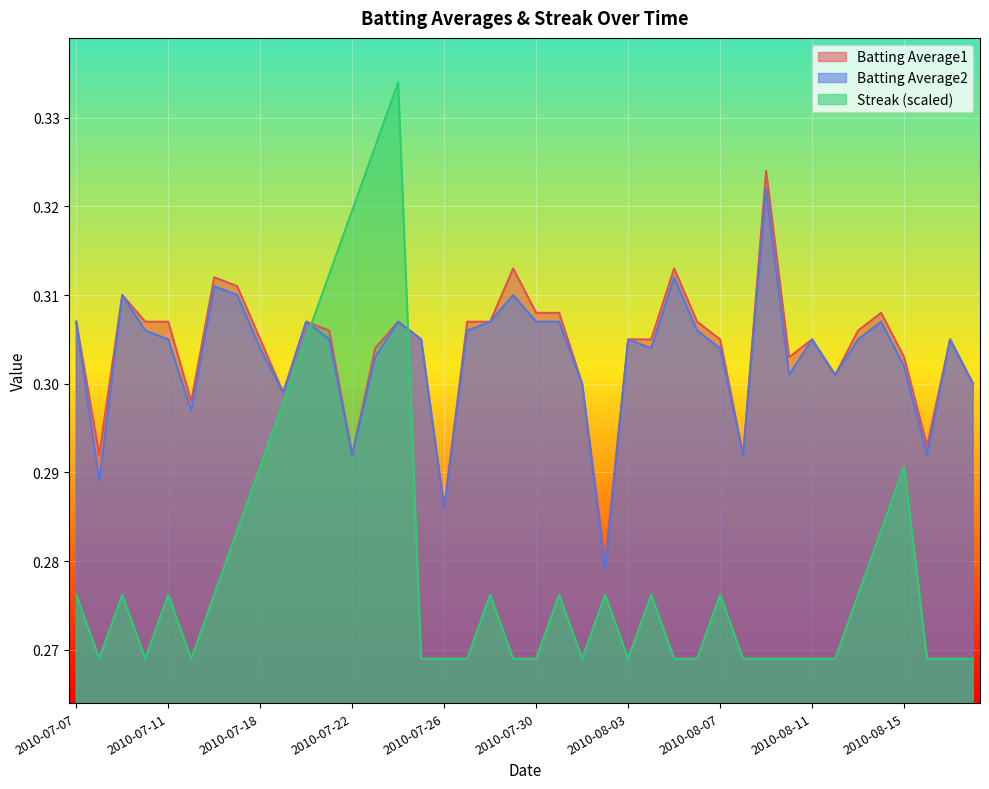

How many lines are shown in the chart?

3